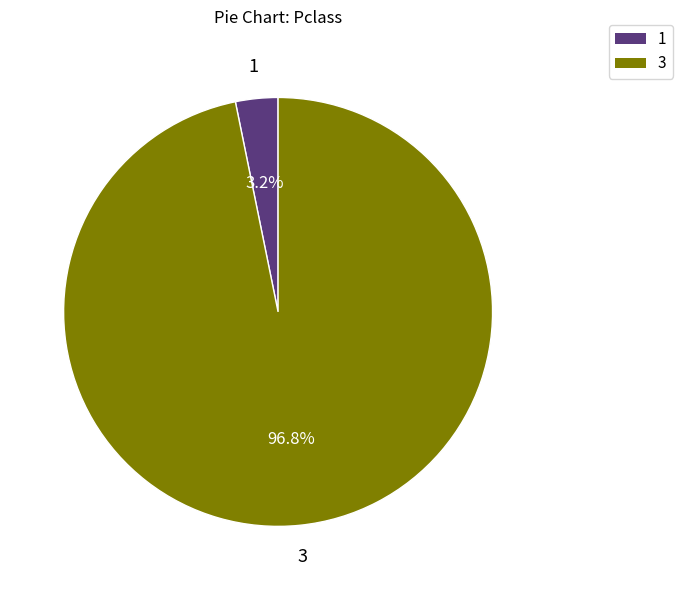

Do 3 and 1 together represent more than half of the pie?

Yes